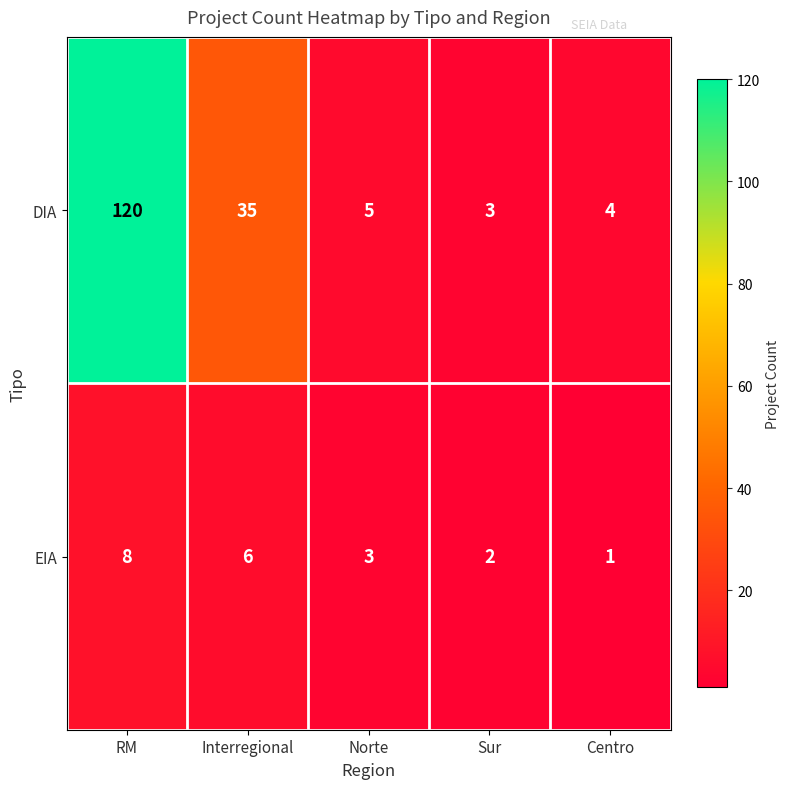

What is the sum of all EIA values?

20